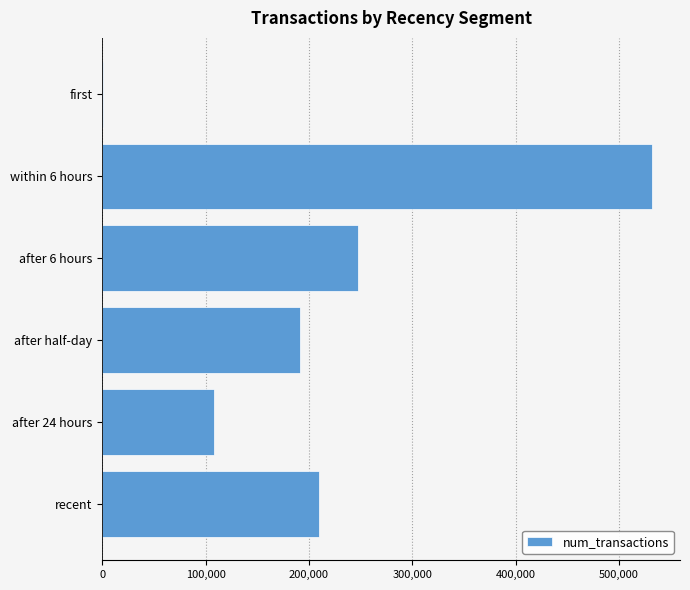

Is it true that the value at after half-day is 296023?

False